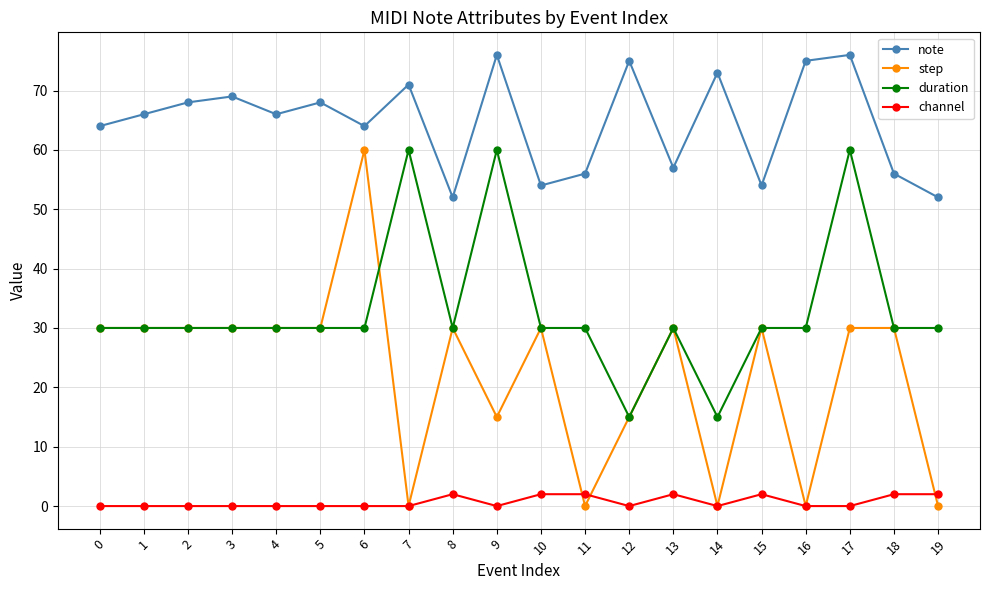

At how many categories does at least one series exceed 30?

20